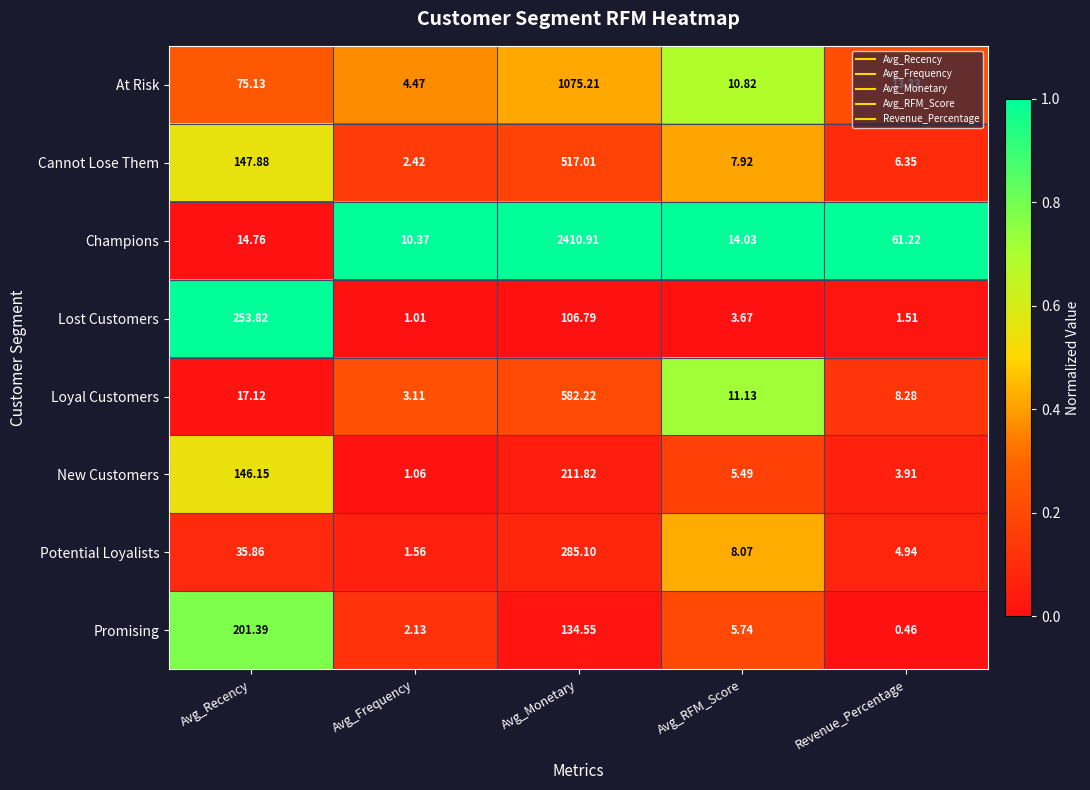

At which label does Potential Loyalists reach its peak?

Avg_Monetary